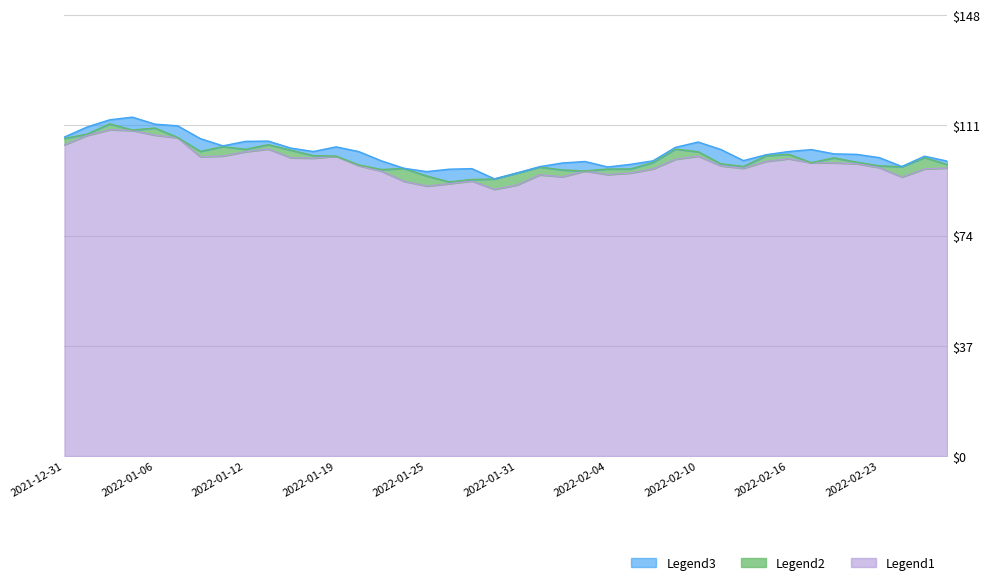

What is the highest value of the Legend1 series?

109.6